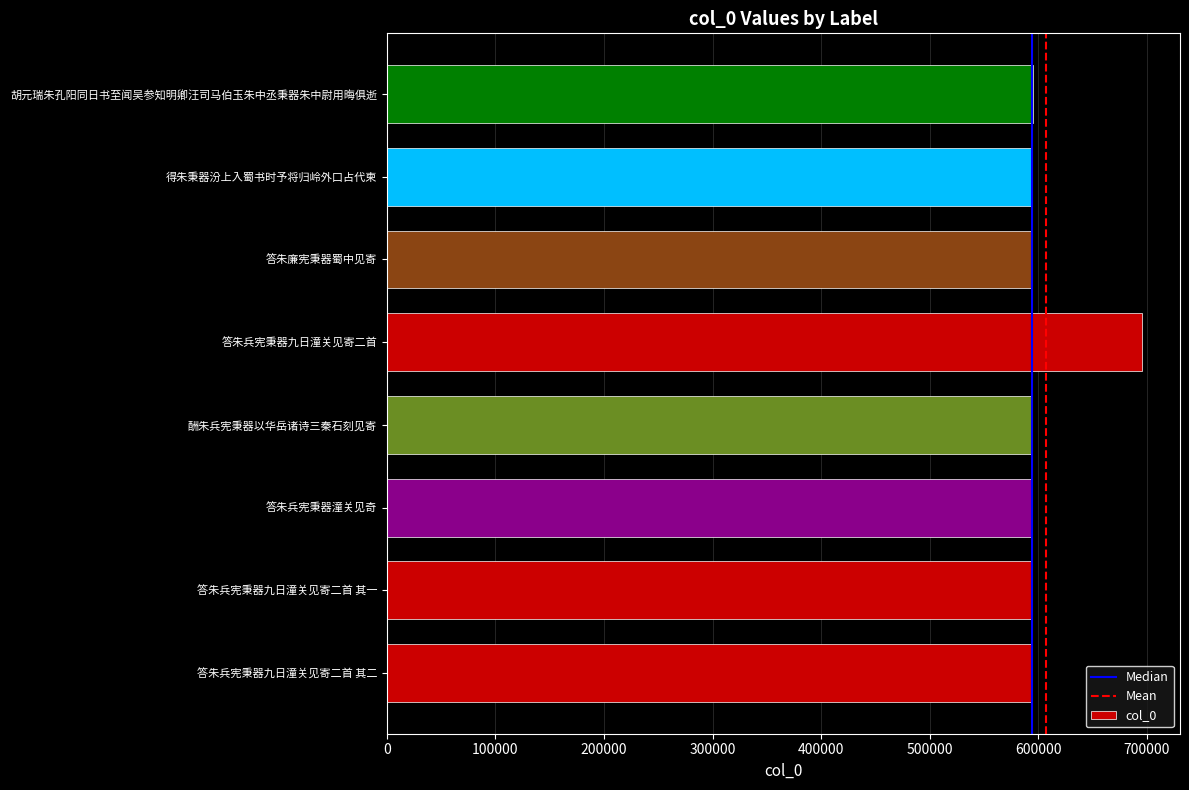

What is the maximum value shown in the chart?

695767